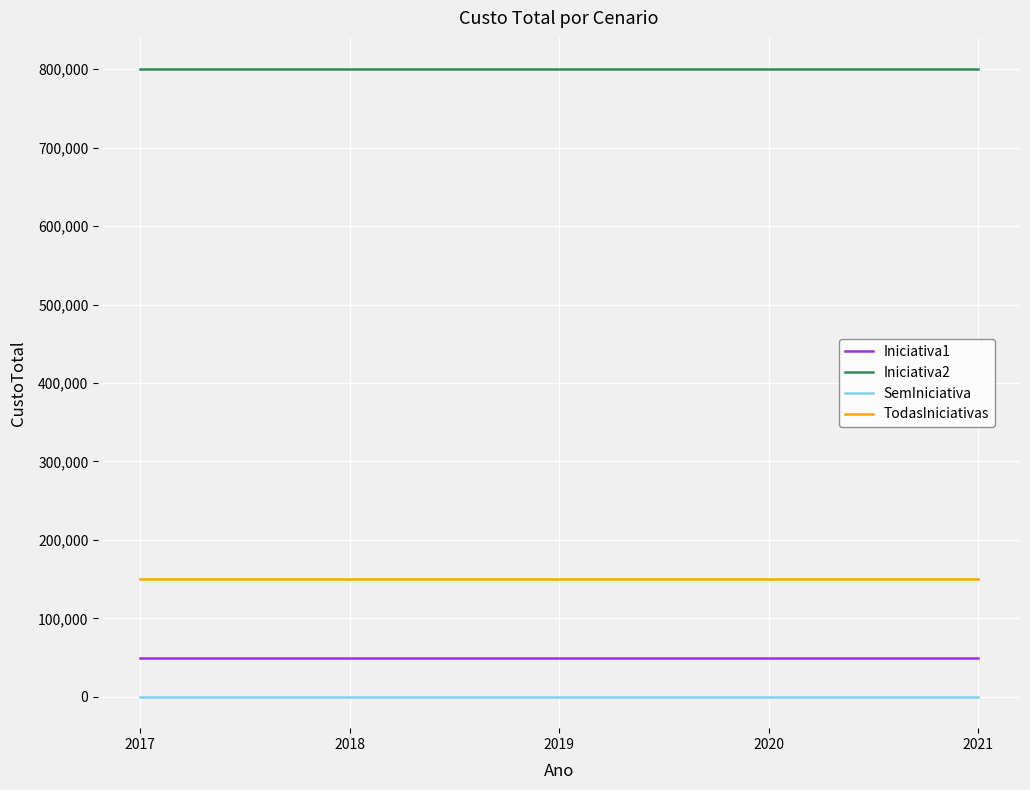

Is this an area chart (filled region under the line)?

No